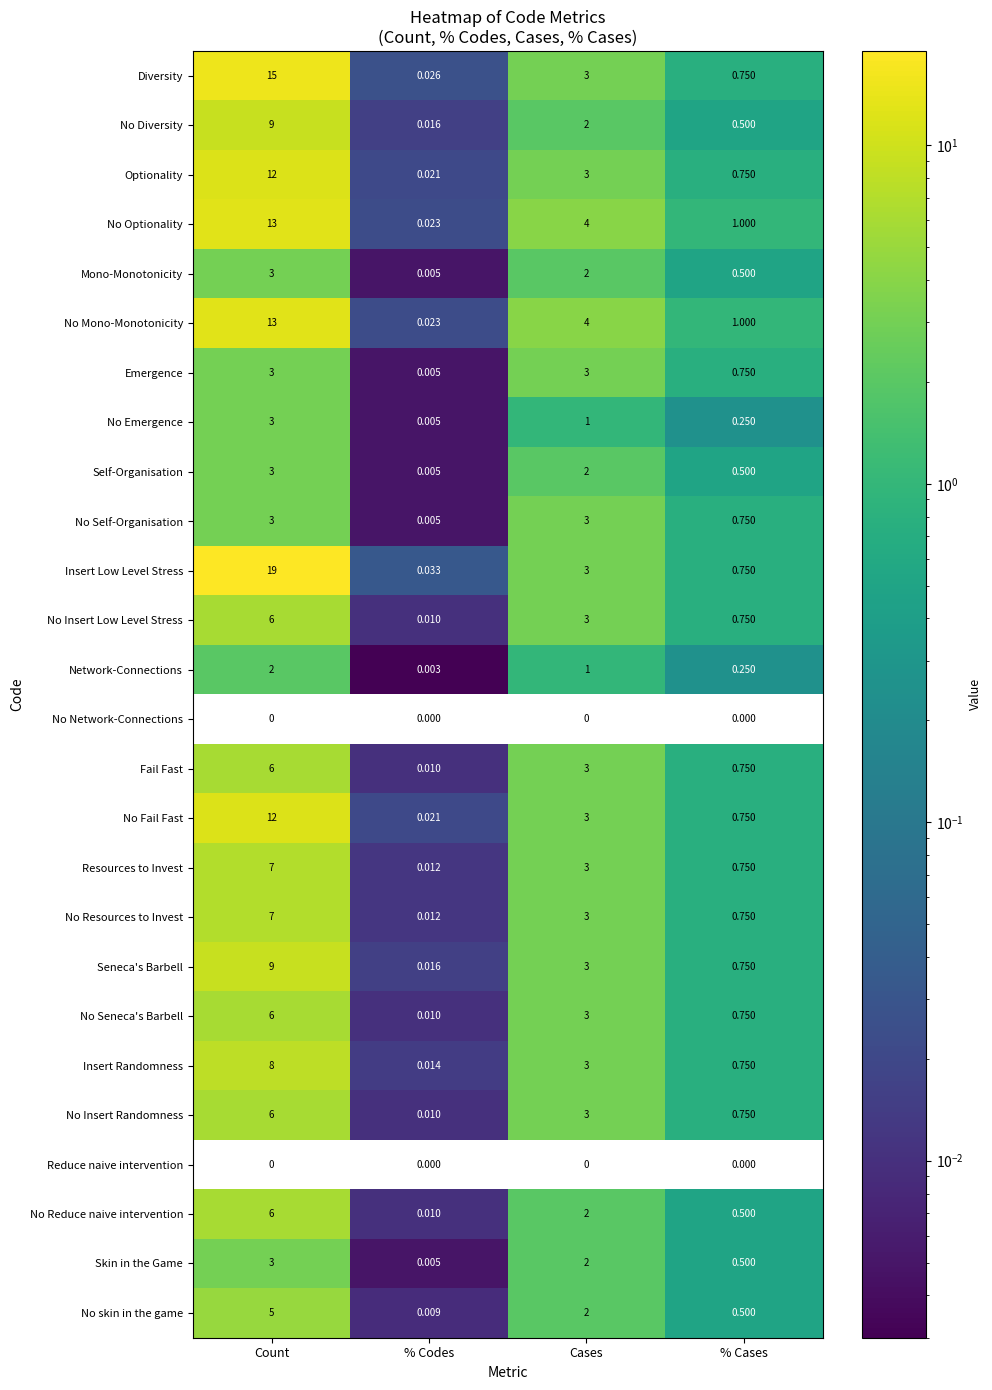

At which label does Self-Organisation reach its minimum?

% Codes